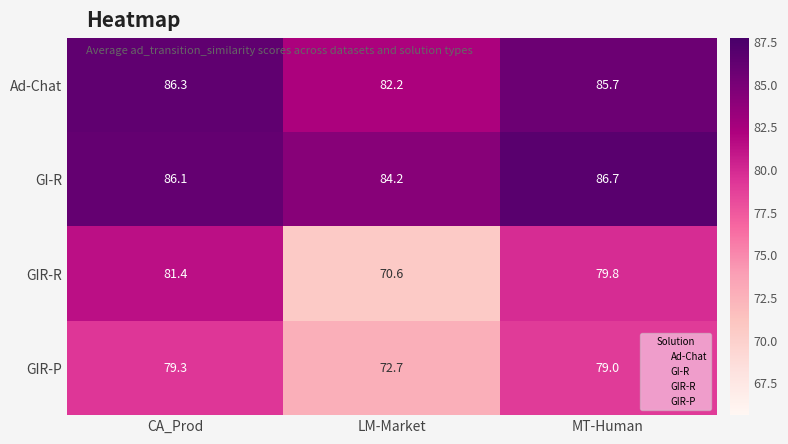

Reading right to left, extract all data points from this chart.

Ad-Chat: MT-Human=85.7	LM-Market=82.2	CA_Prod=86.3
GI-R: MT-Human=86.7	LM-Market=84.2	CA_Prod=86.1
GIR-R: MT-Human=79.8	LM-Market=70.6	CA_Prod=81.4
GIR-P: MT-Human=79.0	LM-Market=72.7	CA_Prod=79.3